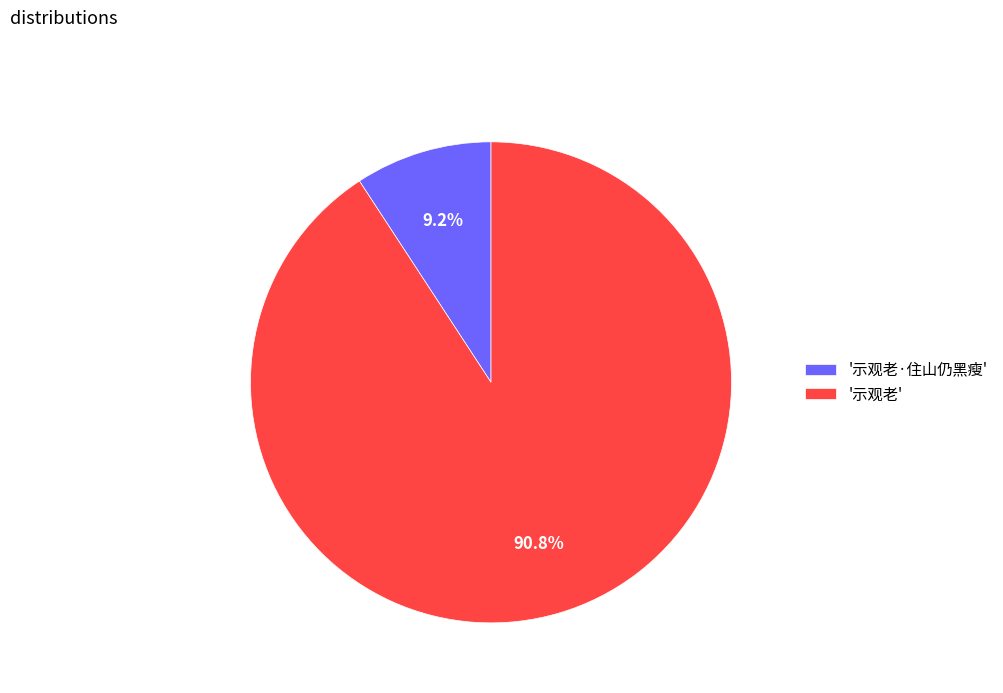

How many slices are in this pie chart?

2